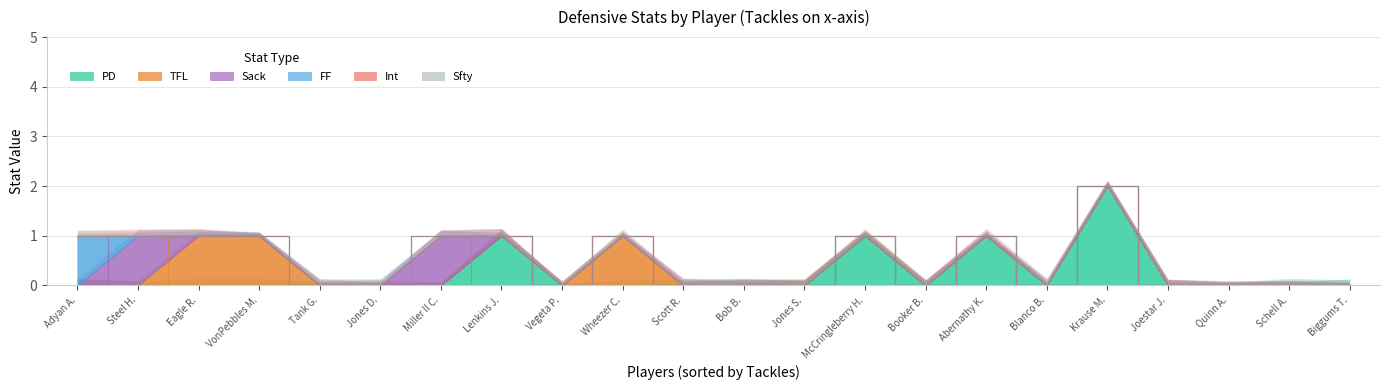

At how many categories does at least one series exceed 0?

10